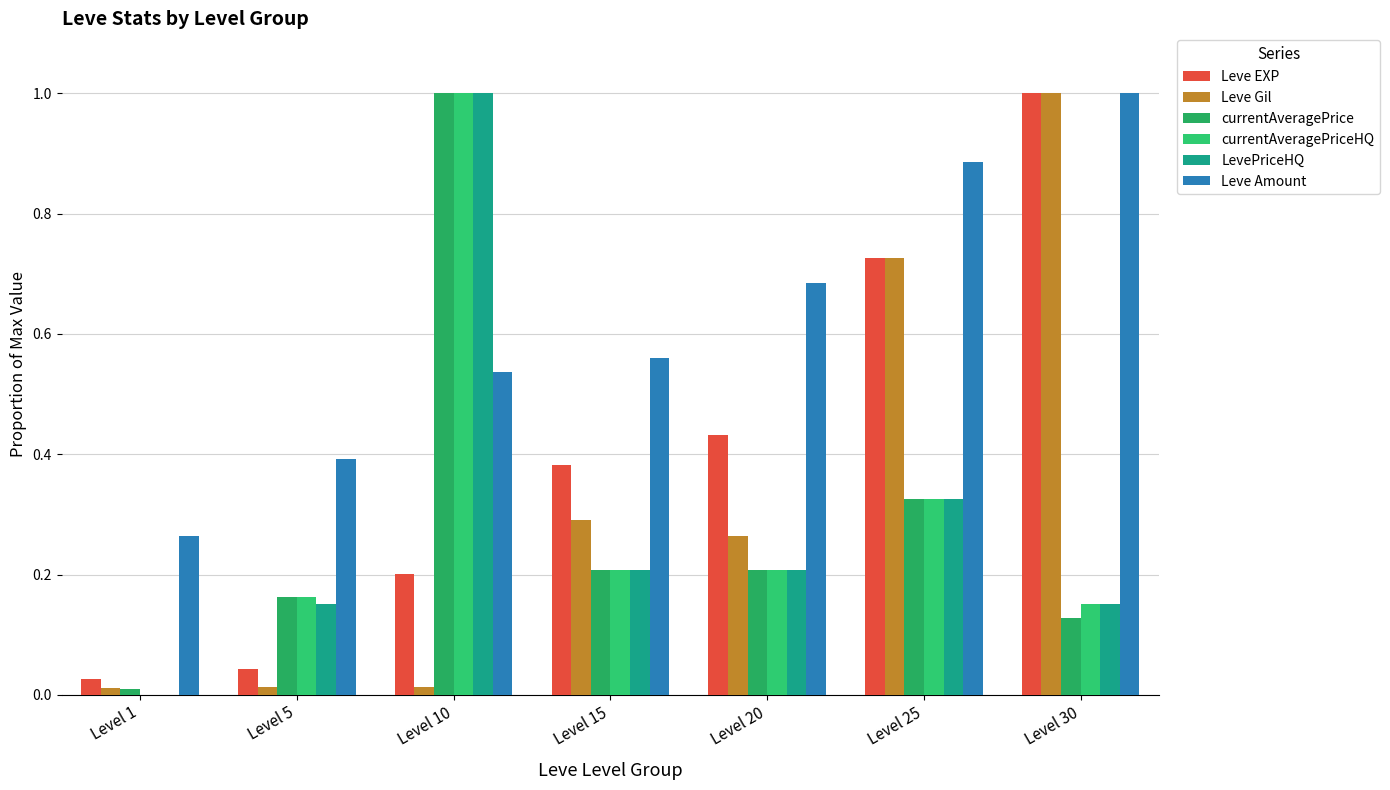

Is it true that Leve Amount equals 0.7 at Level 10?

False